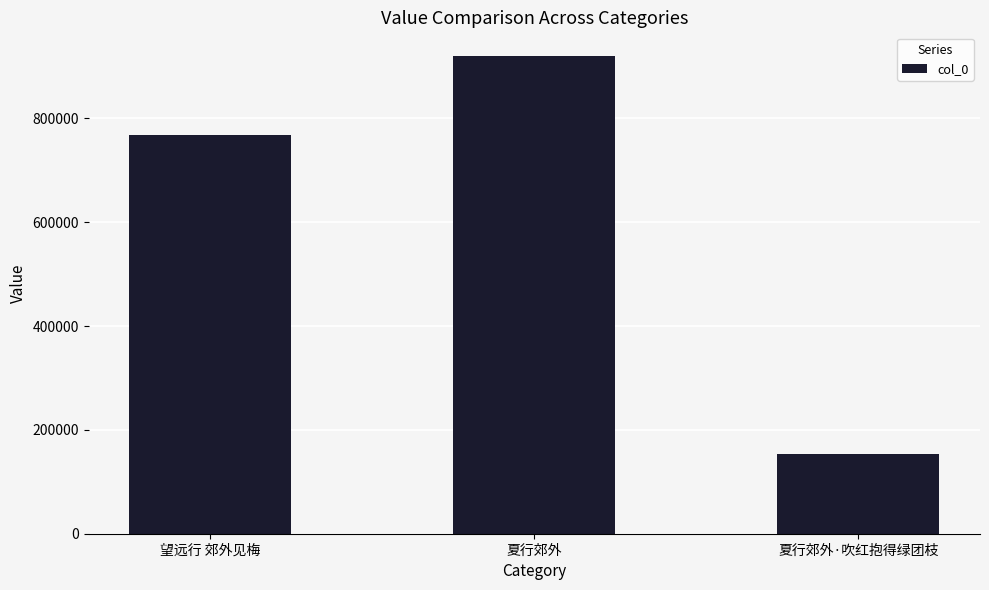

List the labels in order of value, smallest first.

夏行郊外·吹红抱得绿团枝, 望远行 郊外见梅, 夏行郊外